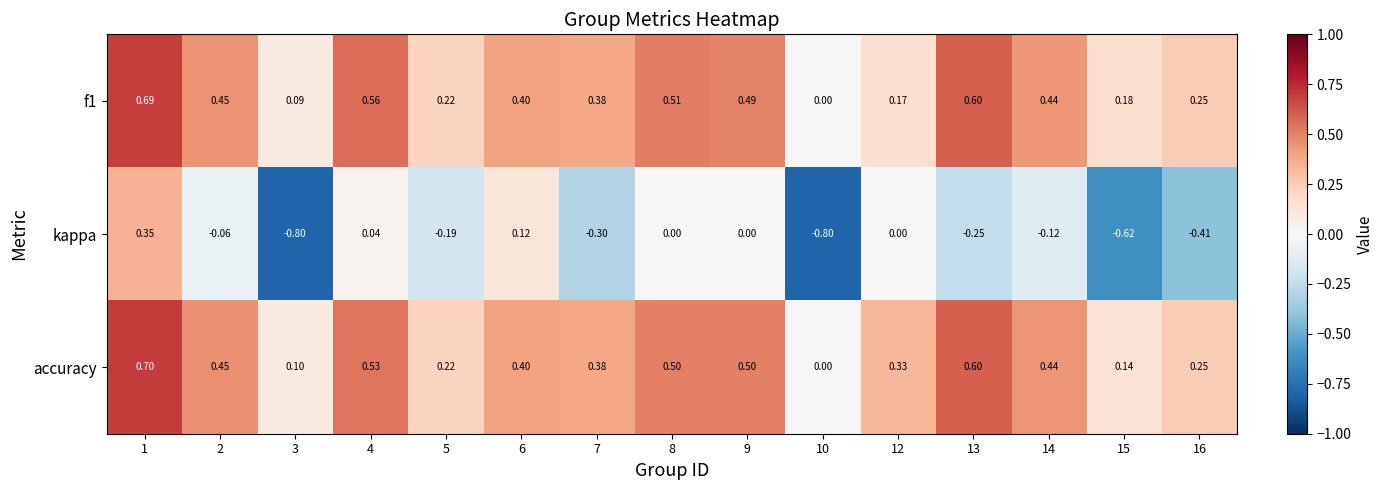

Which series has the largest range (max minus min)?

kappa